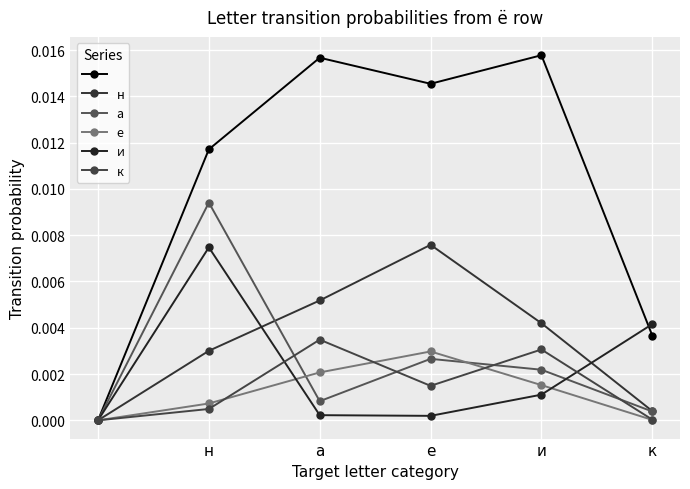

Count the number of categories in the chart.

6